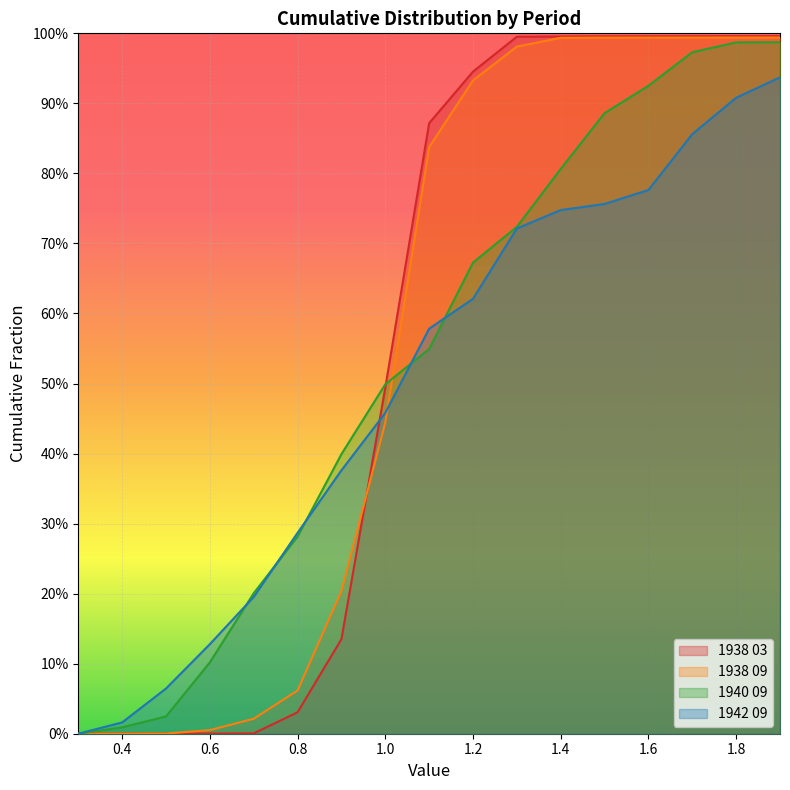

At how many categories does at least one series exceed 0?

16